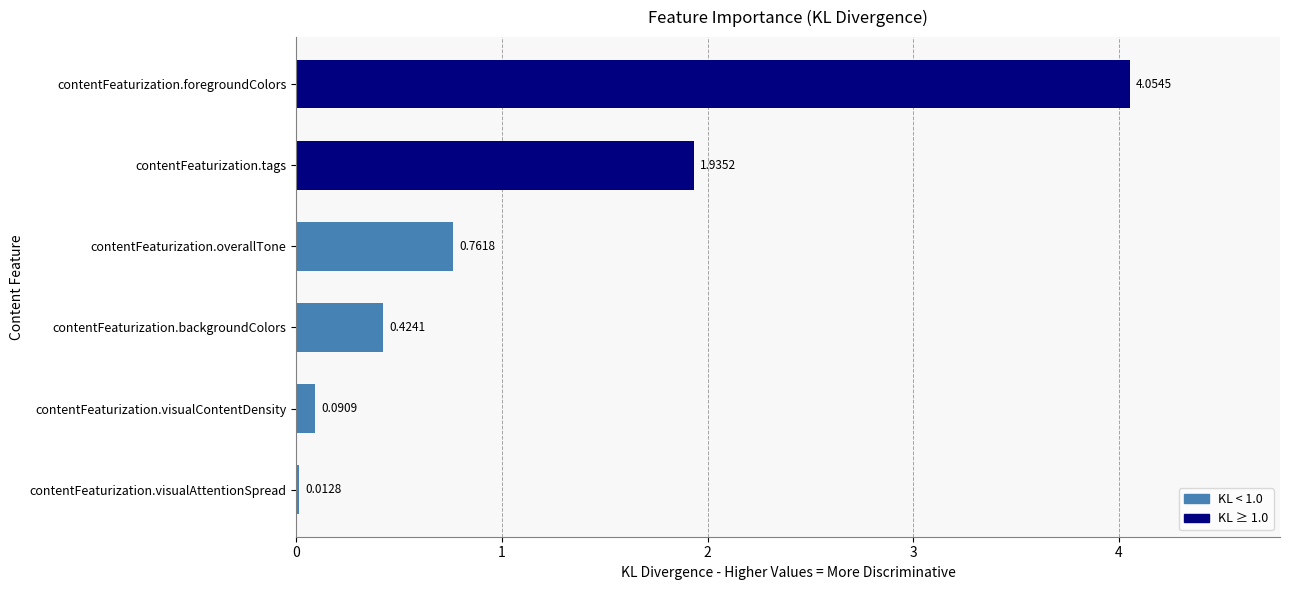

At which label is the value closest to 2?

contentFeaturization.tags